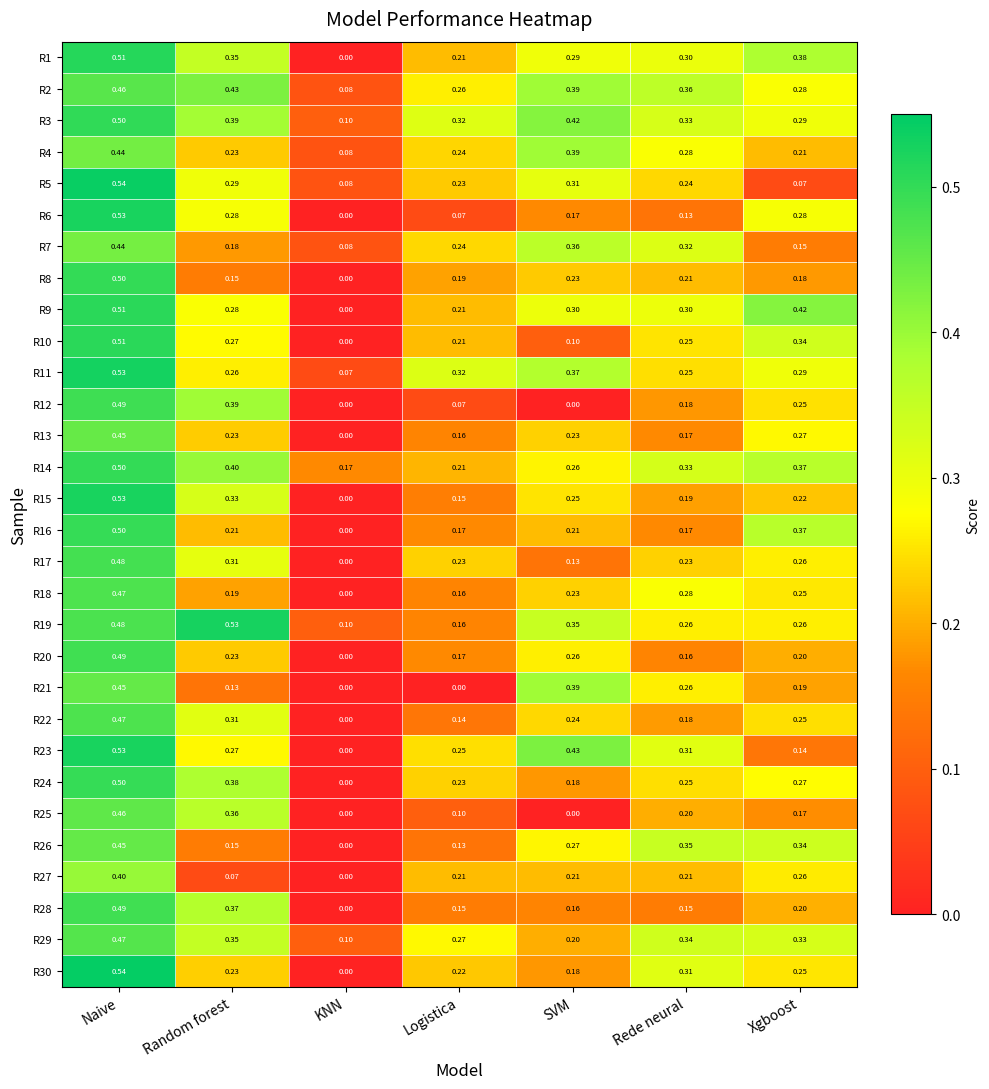

At which category does the chart reach its peak across all series?

Naive